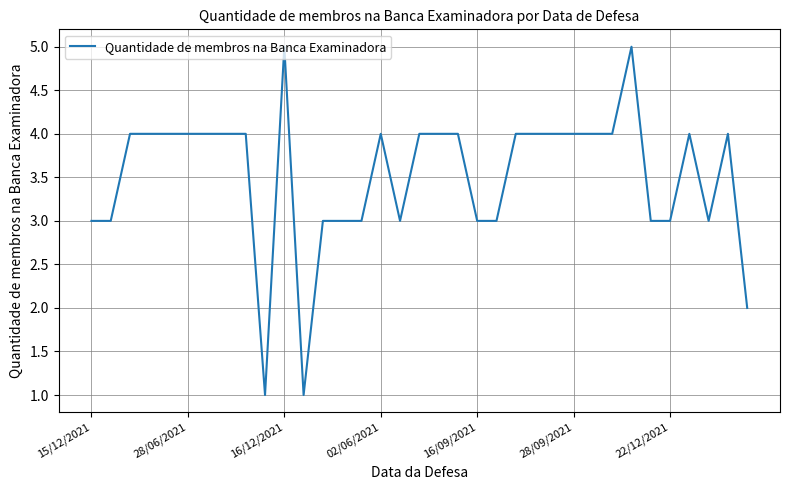

Does the chart display data point markers on the line(s)?

No